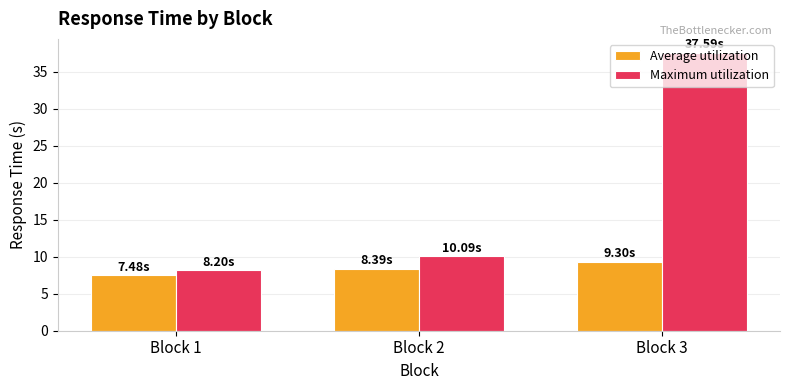

Reading left to right, what are all the values shown in this chart?

Average utilization: Block 1=7.5	Block 2=8.4	Block 3=9.3
Maximum utilization: Block 1=8.2	Block 2=10.1	Block 3=37.6